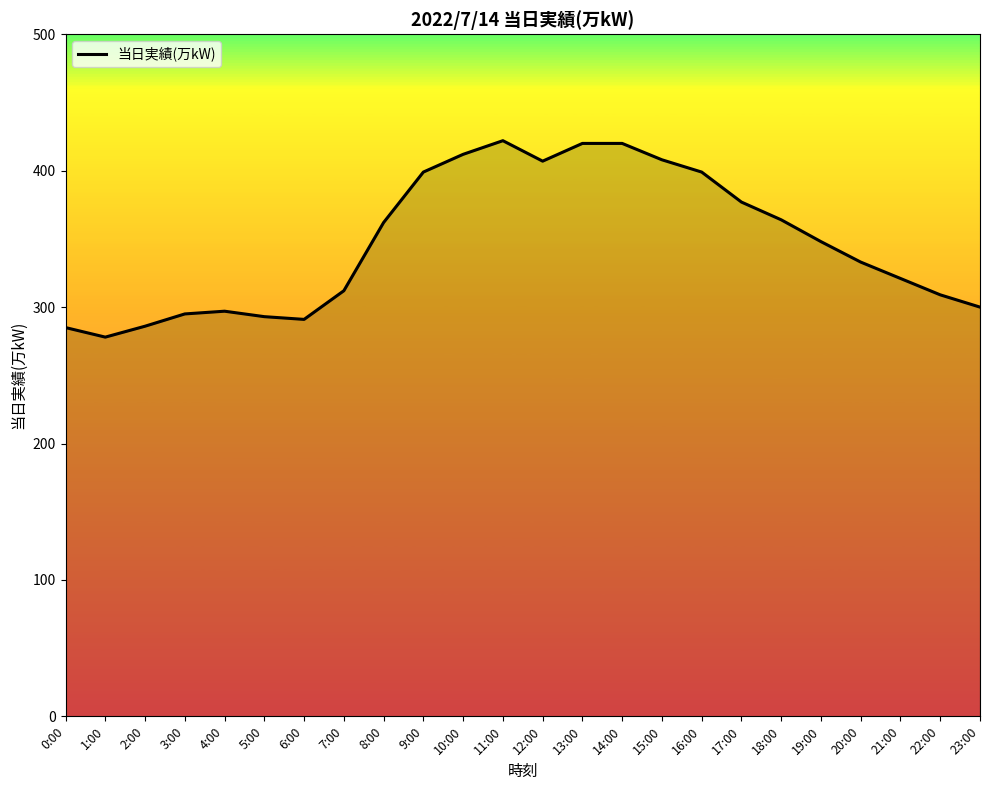

At which category does the chart reach its minimum across all series?

1:00